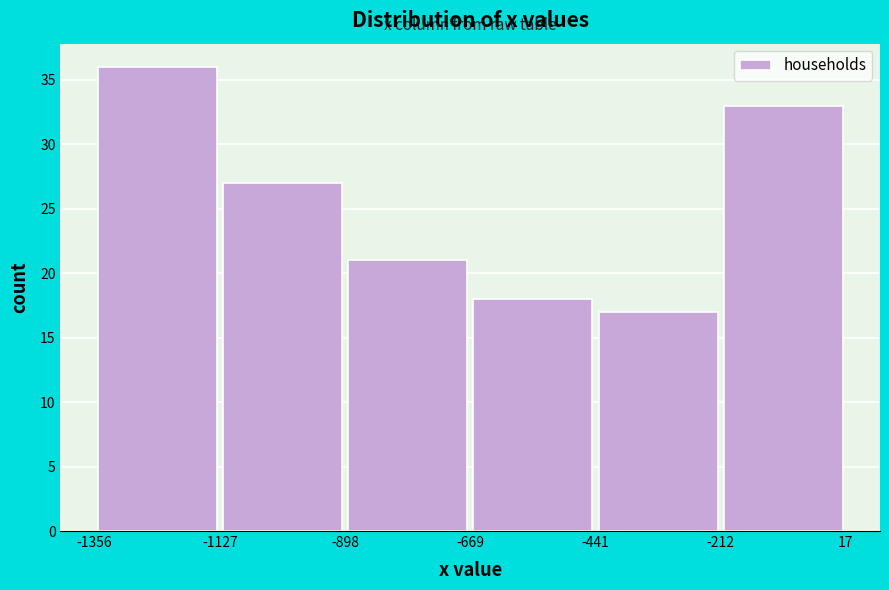

Over which range of the x-axis is the bar tallest?

-1356 to -1127